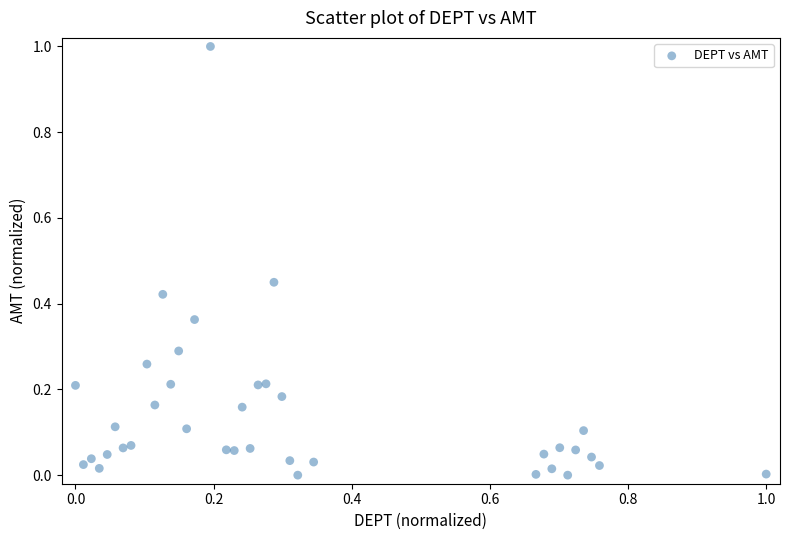

What is the range of X values (max minus min)?

1.0